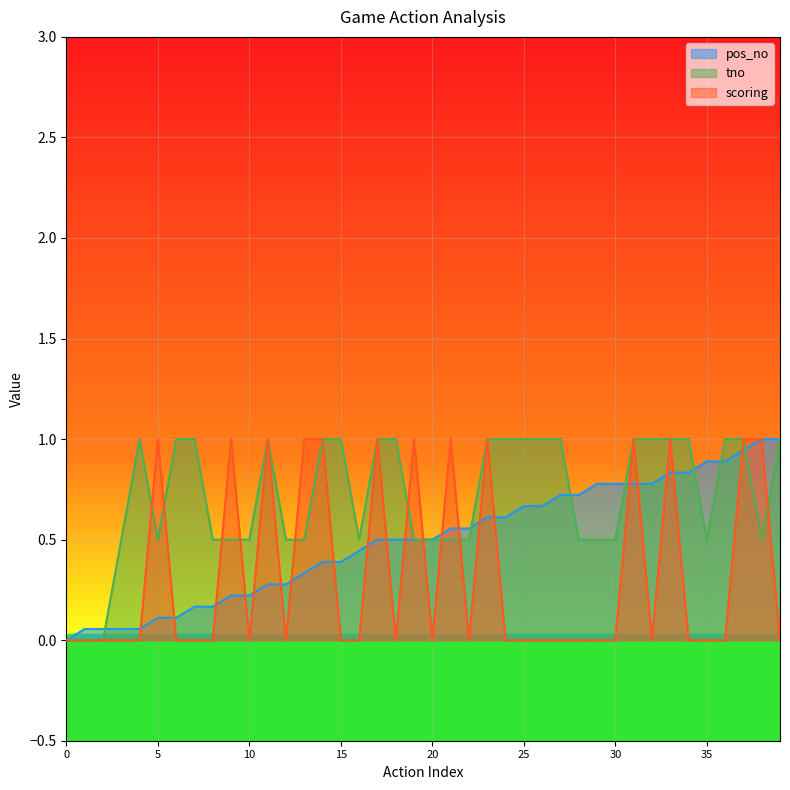

Which has a higher value, 19 or 16?

19